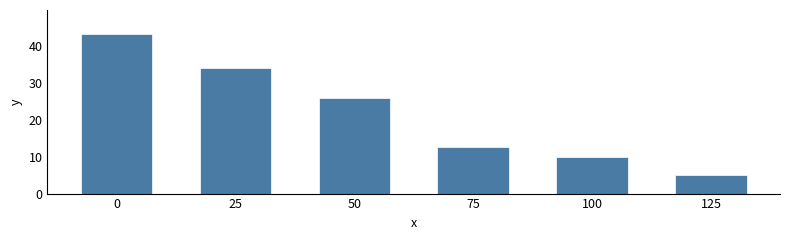

What is the sum of all values?

131.0